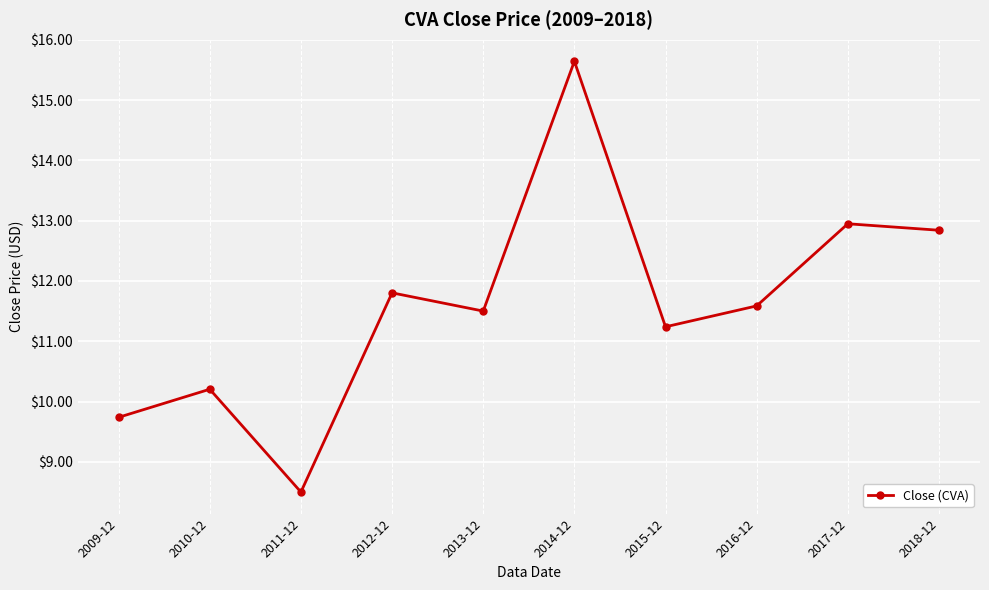

What is the greatest value displayed?

15.6